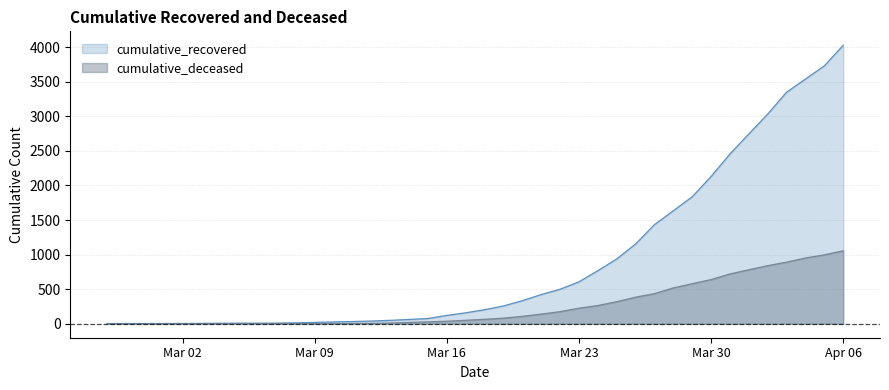

What is the label of the 6th point from the left?

2020-03-03